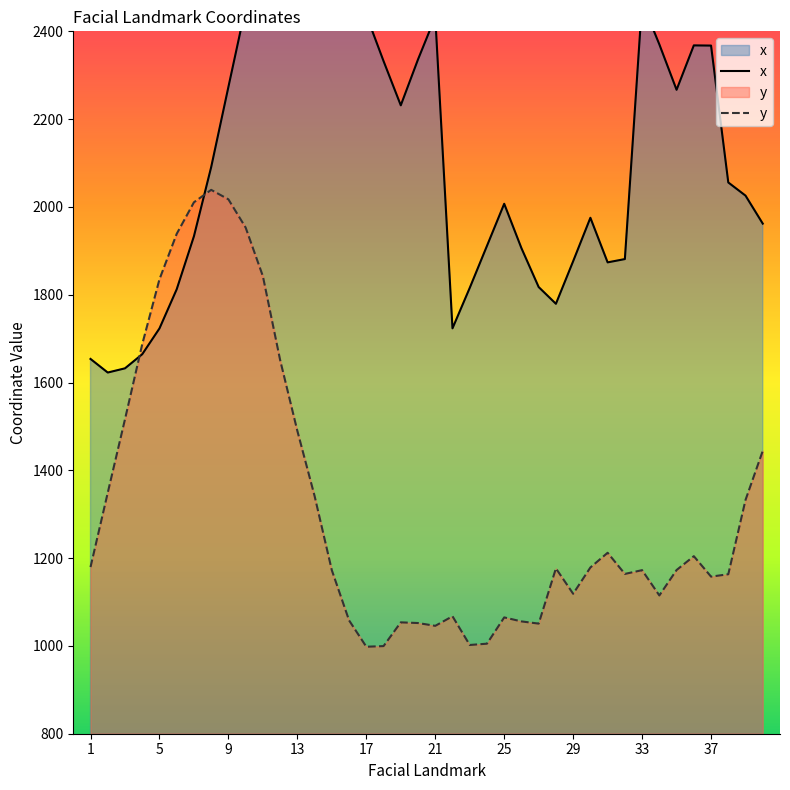

What is the average value of the x series?

2125.0